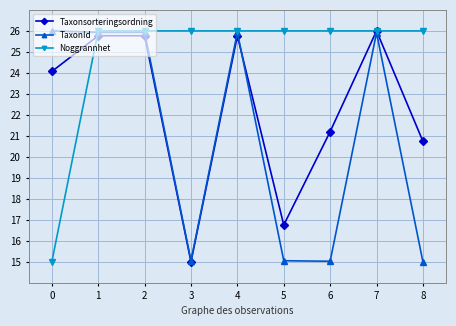

What is the difference between the highest and lowest values at 8?

11.0